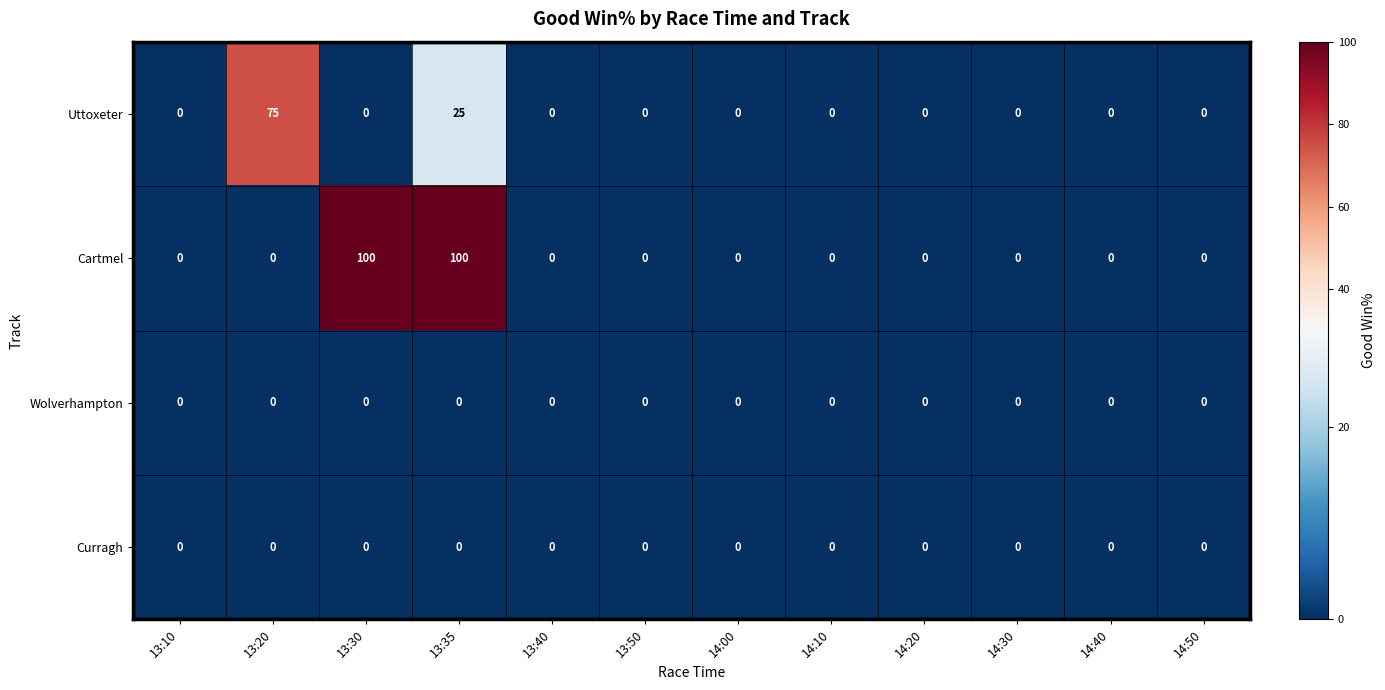

Is it true that Uttoxeter equals -25 at 14:30?

False